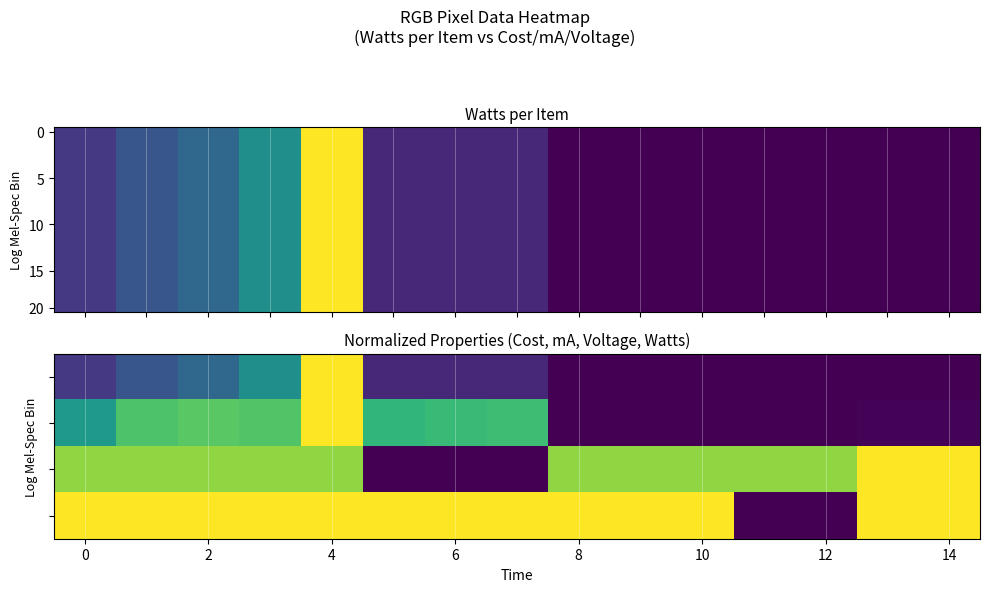

At which category does the chart reach its minimum across all series?

11